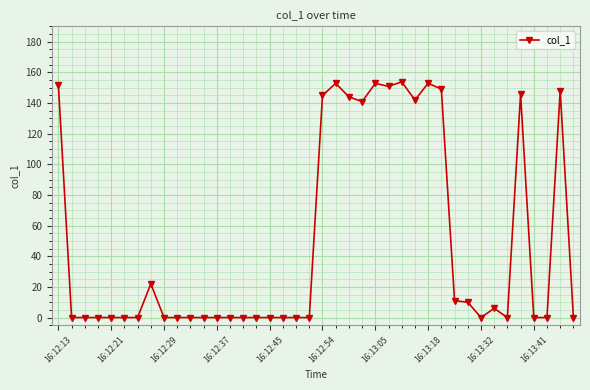

What is the difference between the second highest and second lowest values?

152.9